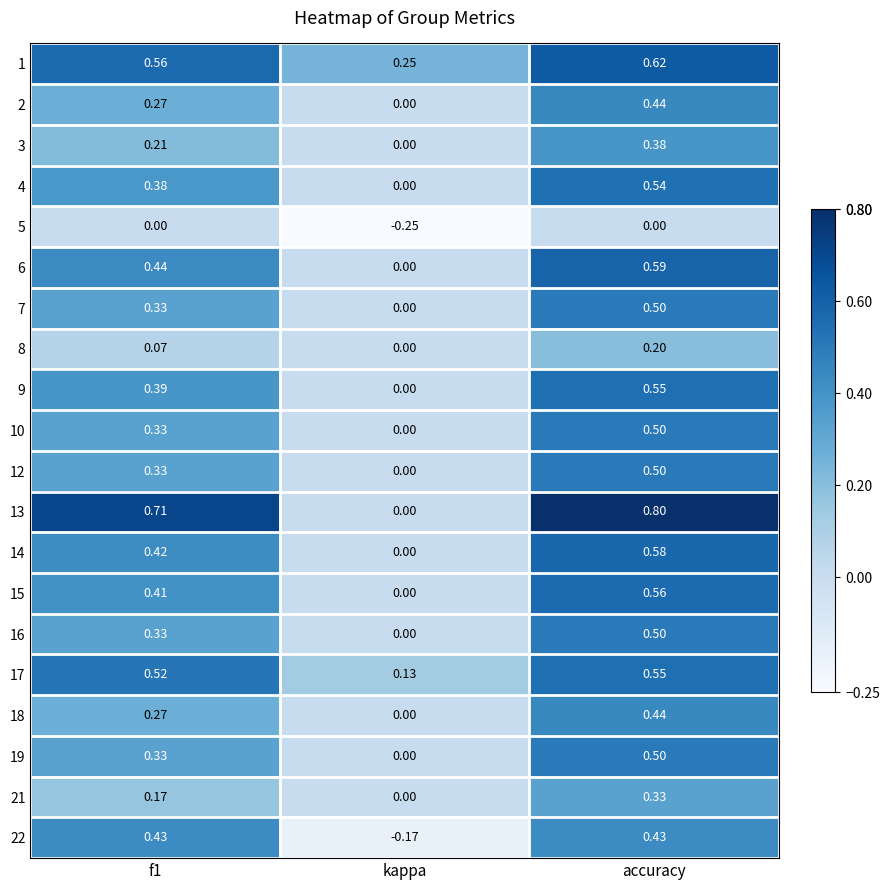

At which category is the sum across all series the highest?

accuracy